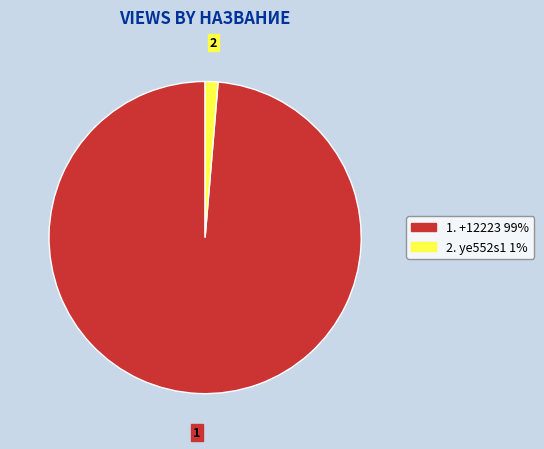

Is there any slice that represents more than half of the pie?

Yes